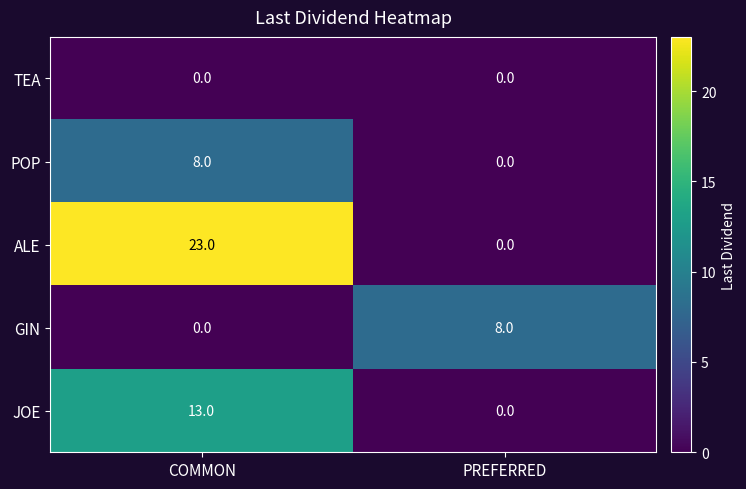

The POP series shows 0 at PREFERRED. True or false?

True